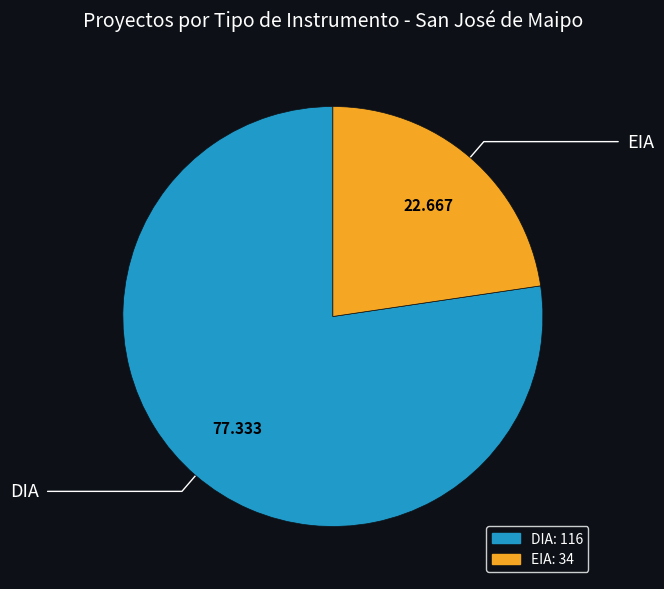

Is the sum of DIA and EIA greater than half?

Yes